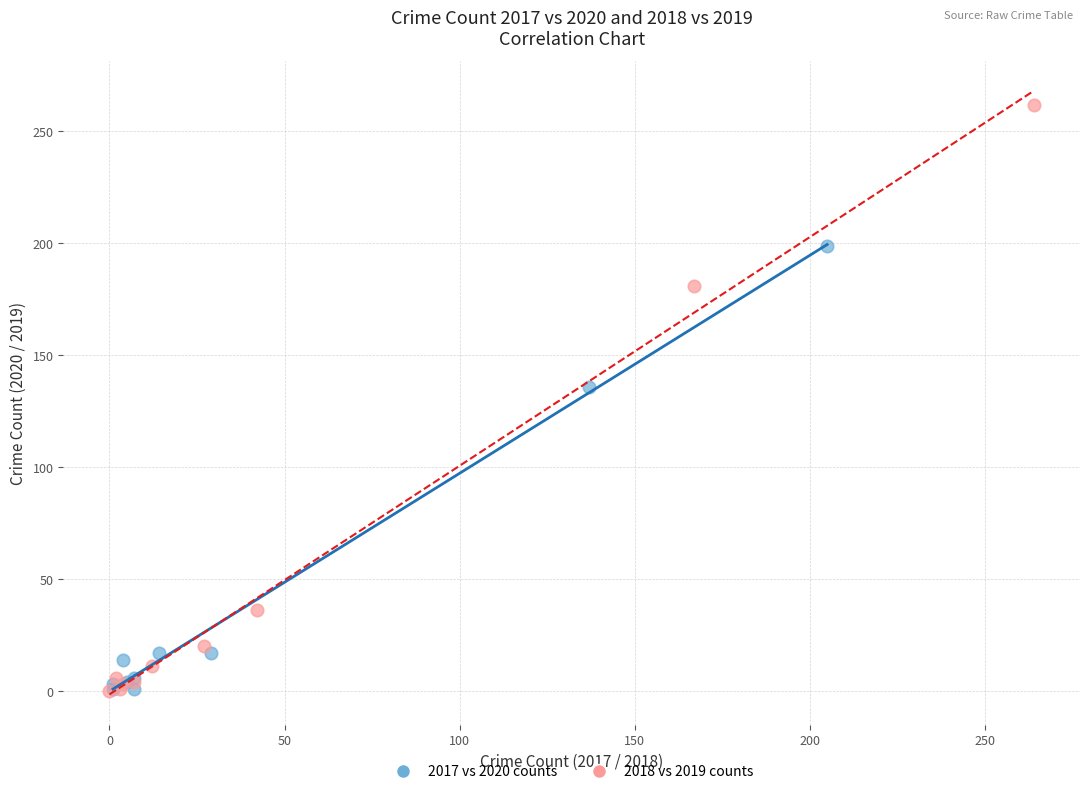

Which series contains the highest Y value?

2018 vs 2019 counts